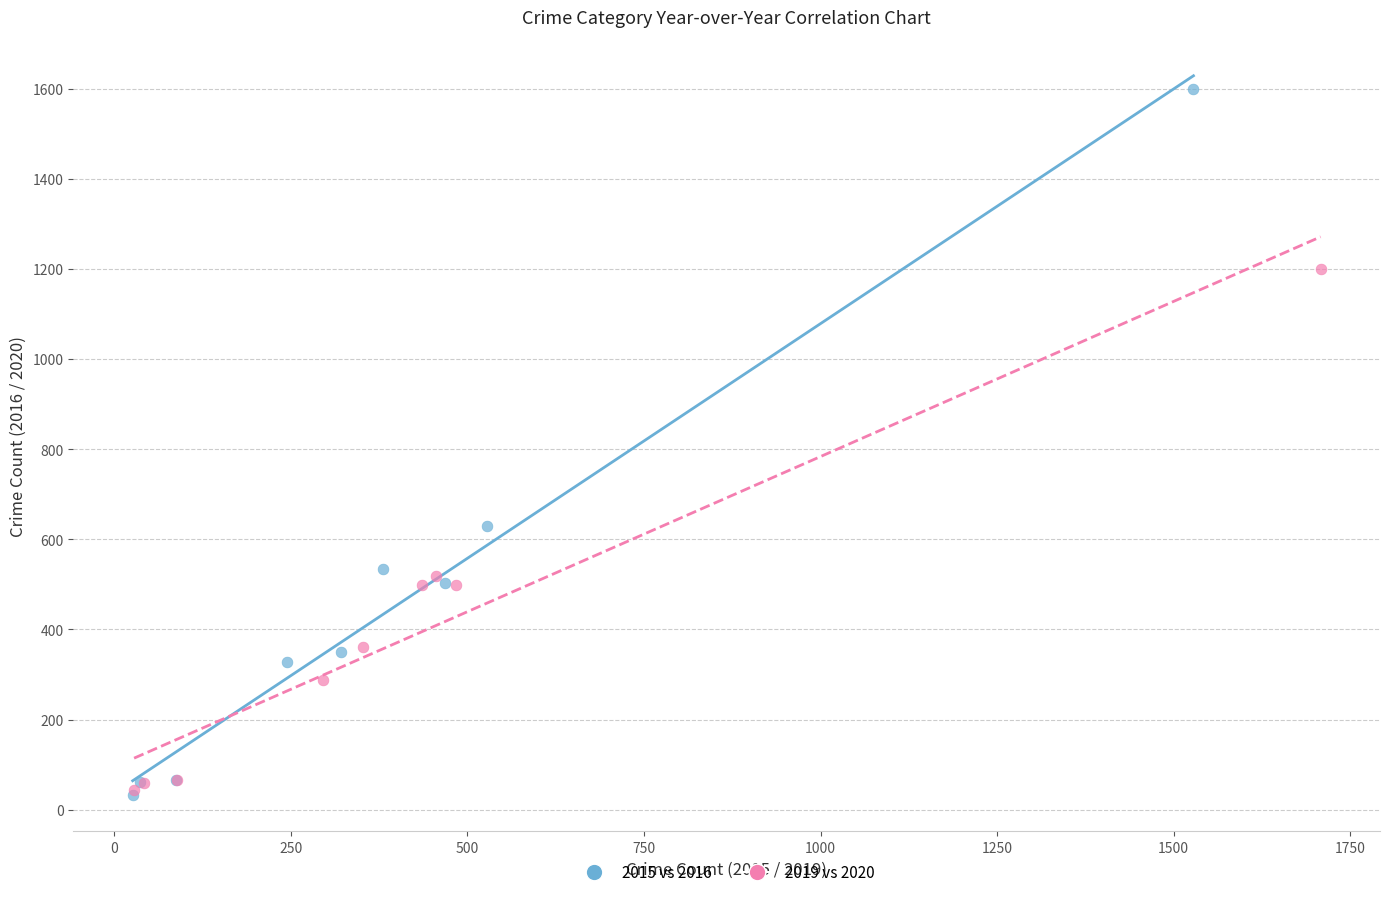

Which series contains the highest Y value?

2015 vs 2016